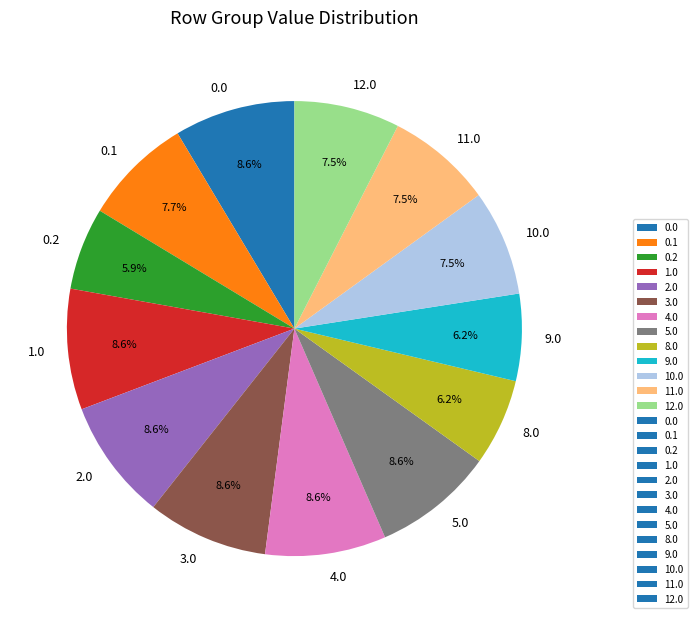

Does 0.2 represent more than half of the total?

No